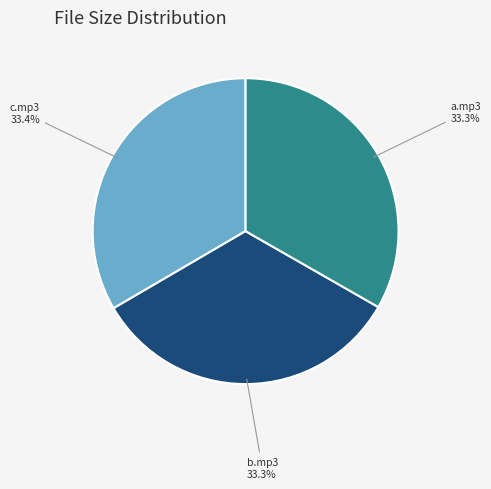

Is the sum of b.mp3 and a.mp3 greater than half?

Yes